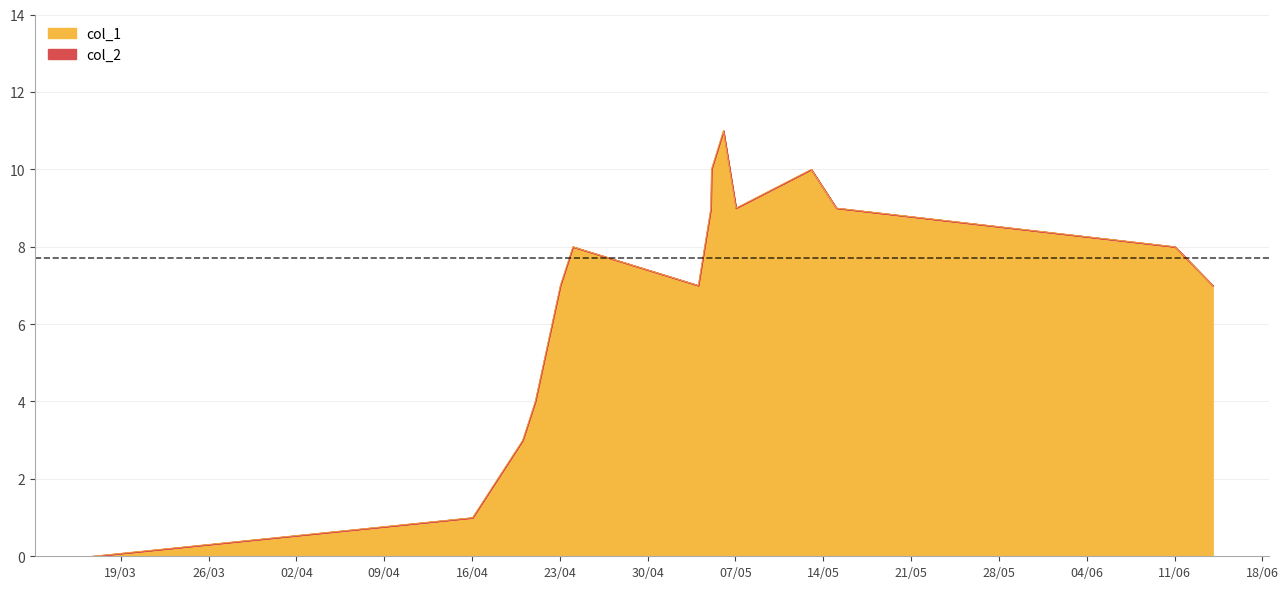

How many interior local valleys (lower than both neighbors) does the data have?

2